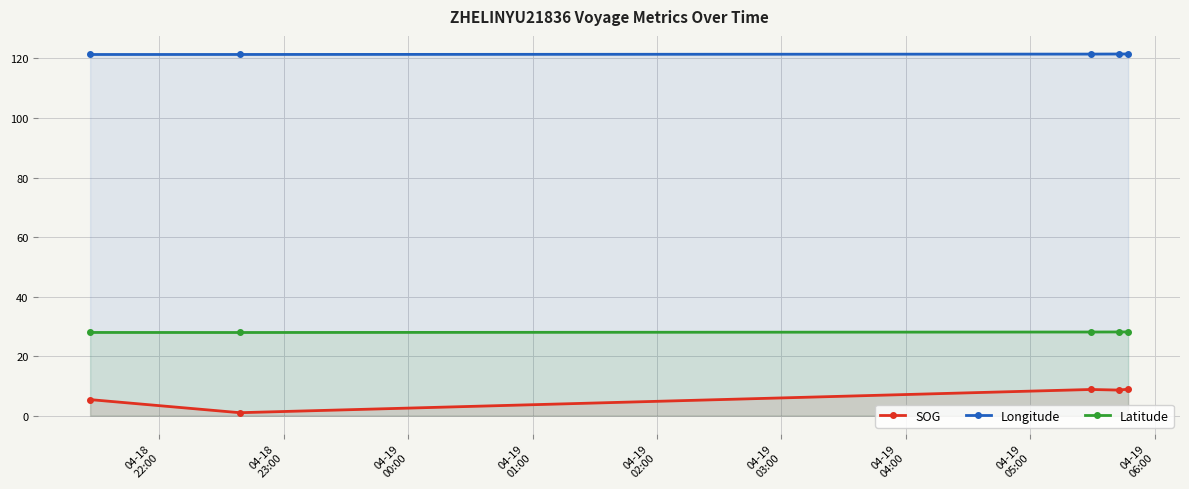

At how many categories does at least one series exceed 24?

5